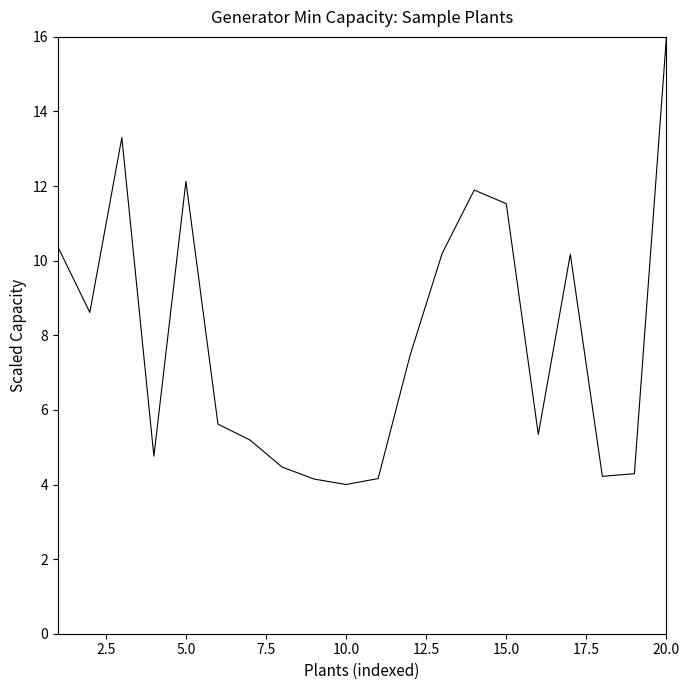

What is the difference between the maximum and minimum values?

12.0